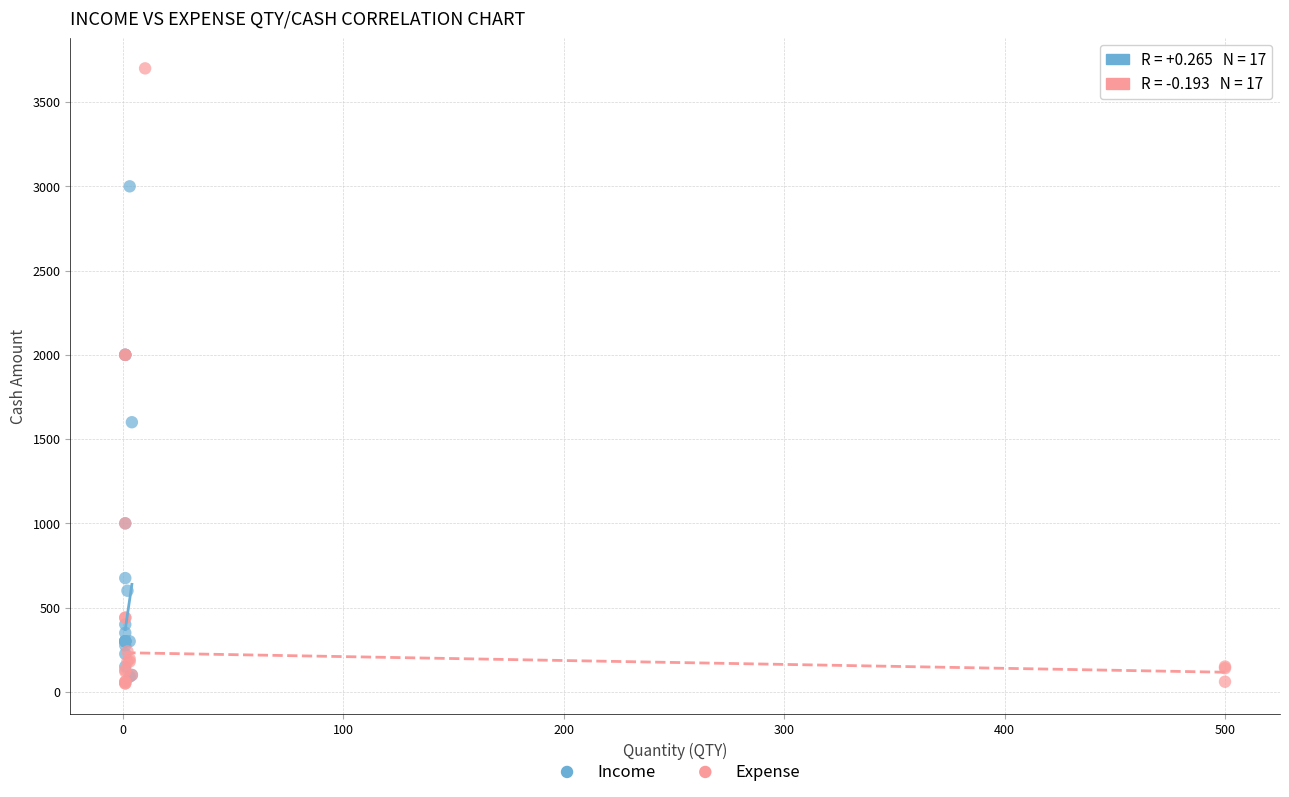

What are all the series names shown in the legend?

Income, Expense